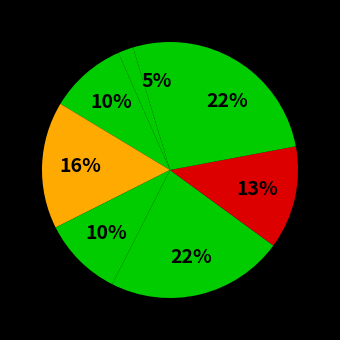

Does any single category account for the majority?

No